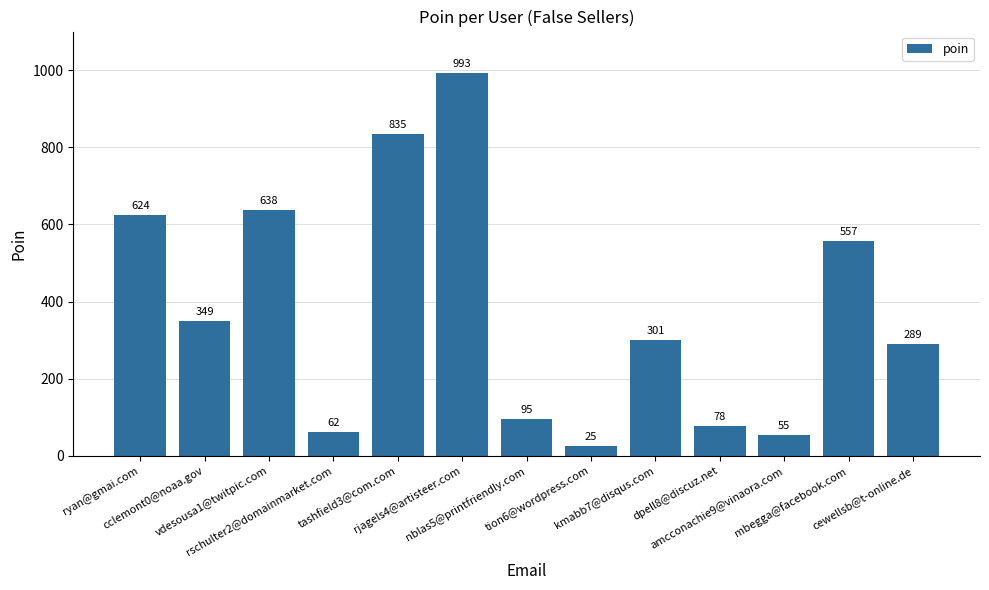

Reading left to right, what are all the values shown in this chart?

624	349	638	62	835	993	95	25	301	78	55	557	289